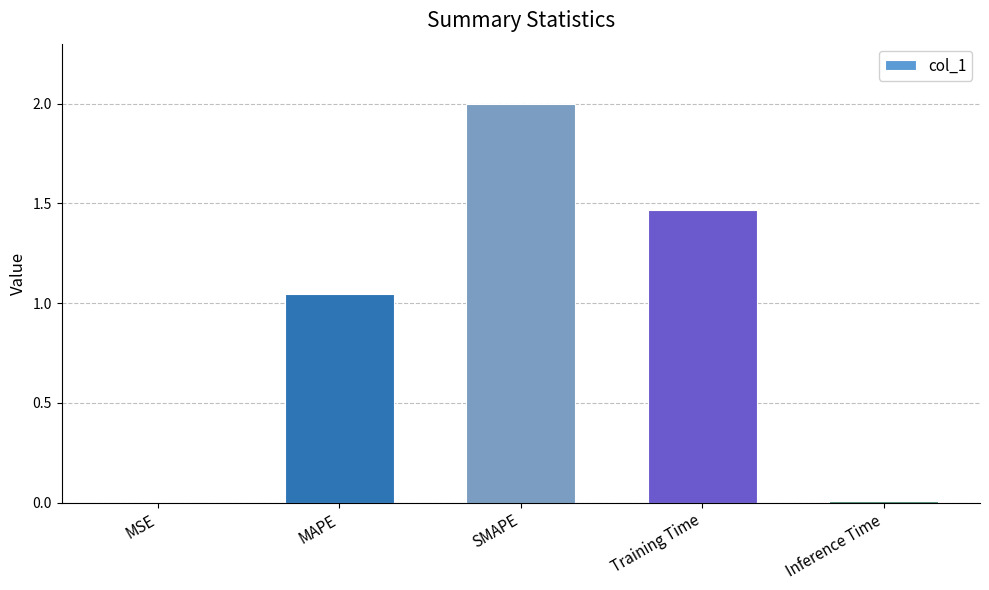

Which label corresponds to the largest value in the chart?

SMAPE